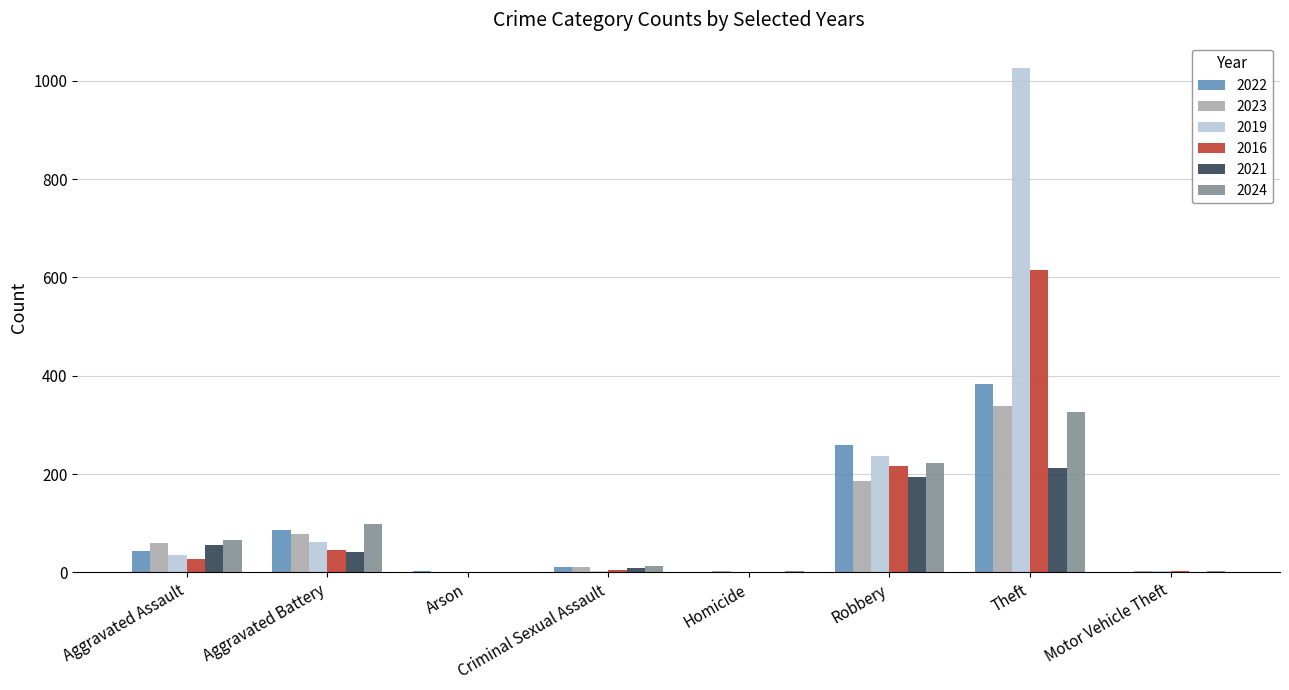

Which category has the highest value in the 2023 series?

Theft